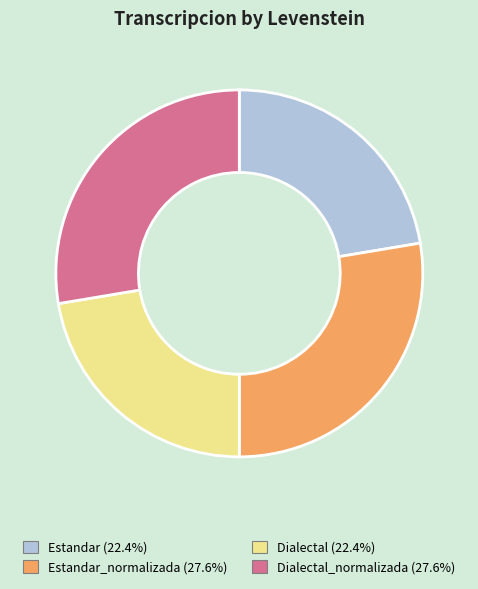

Does any single category account for the majority?

No